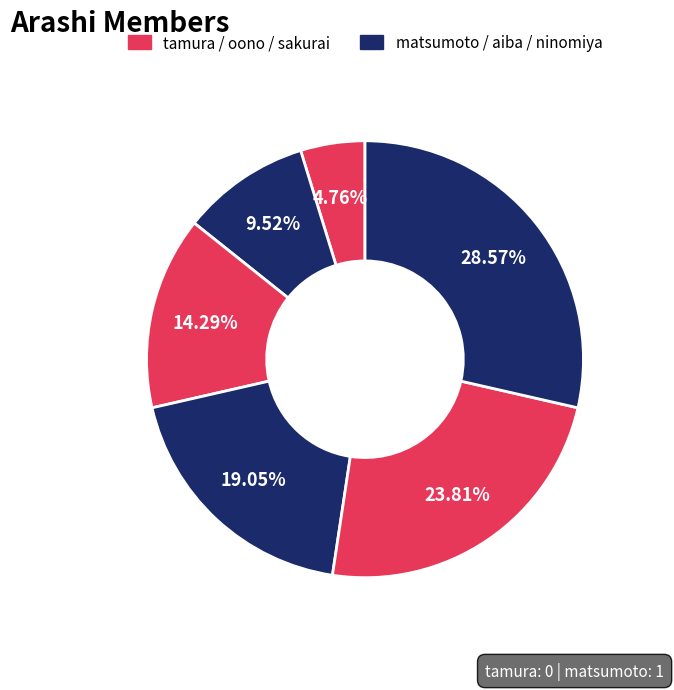

Count the number of slices in the pie.

6